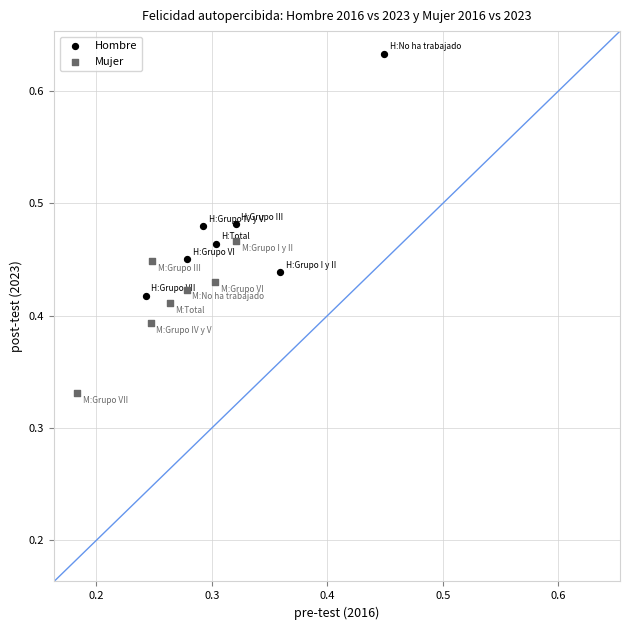

Which series has the largest Y range (max minus min)?

Hombre